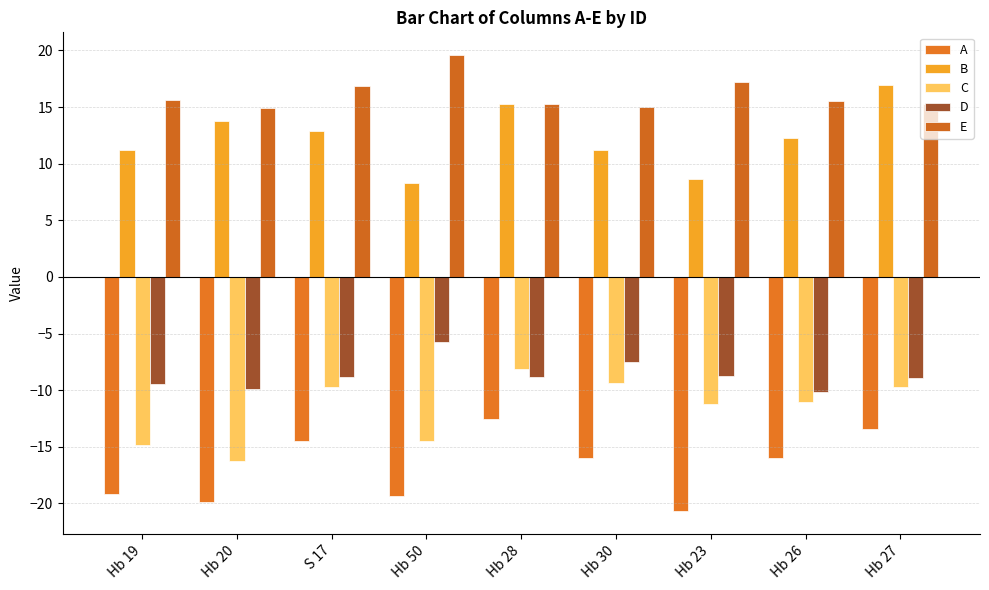

What is the greatest value displayed?

19.6